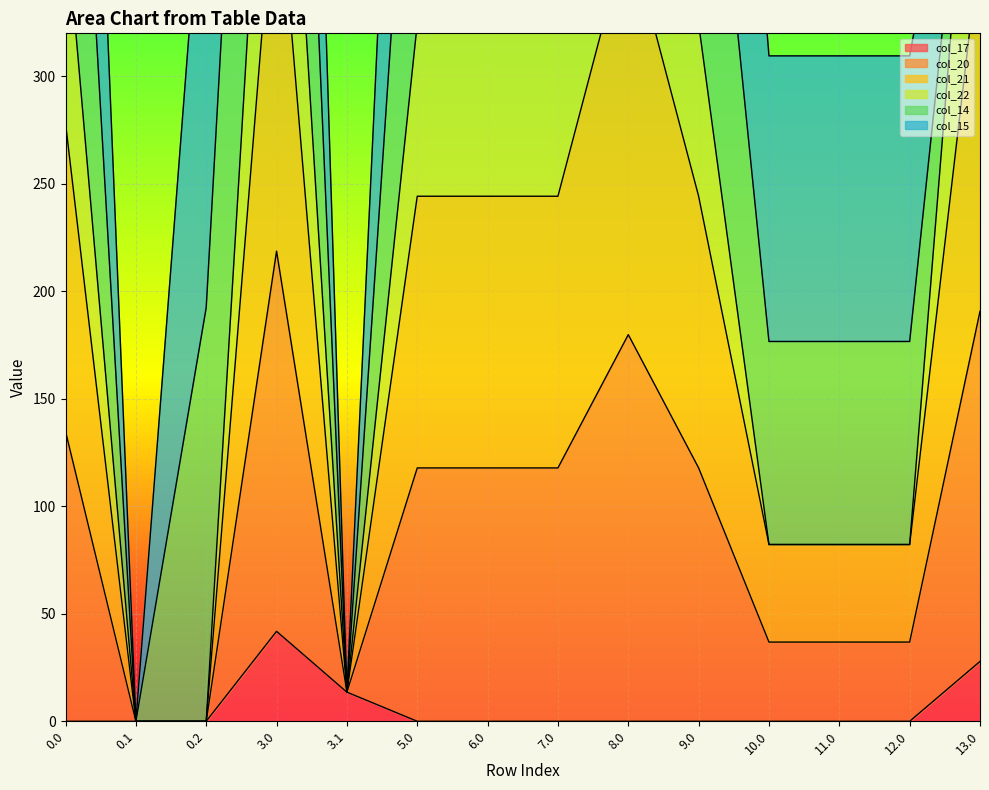

Is it true that col_17 equals 0.0 at 9.0?

True